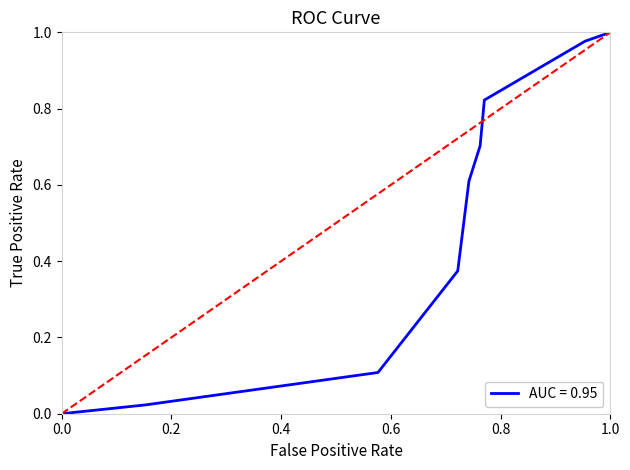

True or false: the data shows -0.4 at 0.0.

False